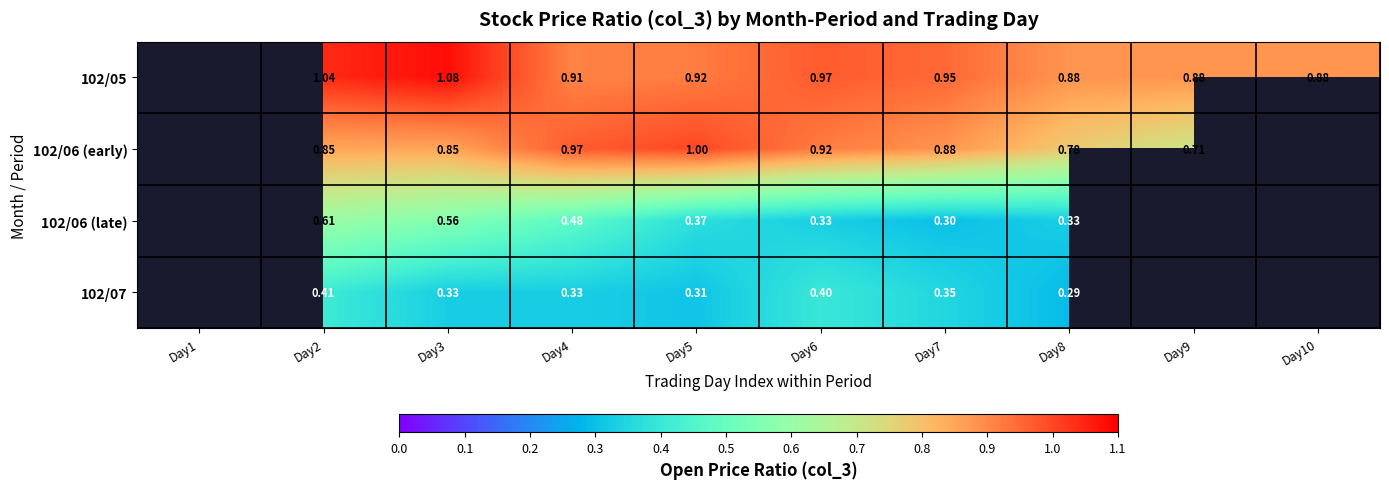

At which category is the sum across all series the highest?

Day2